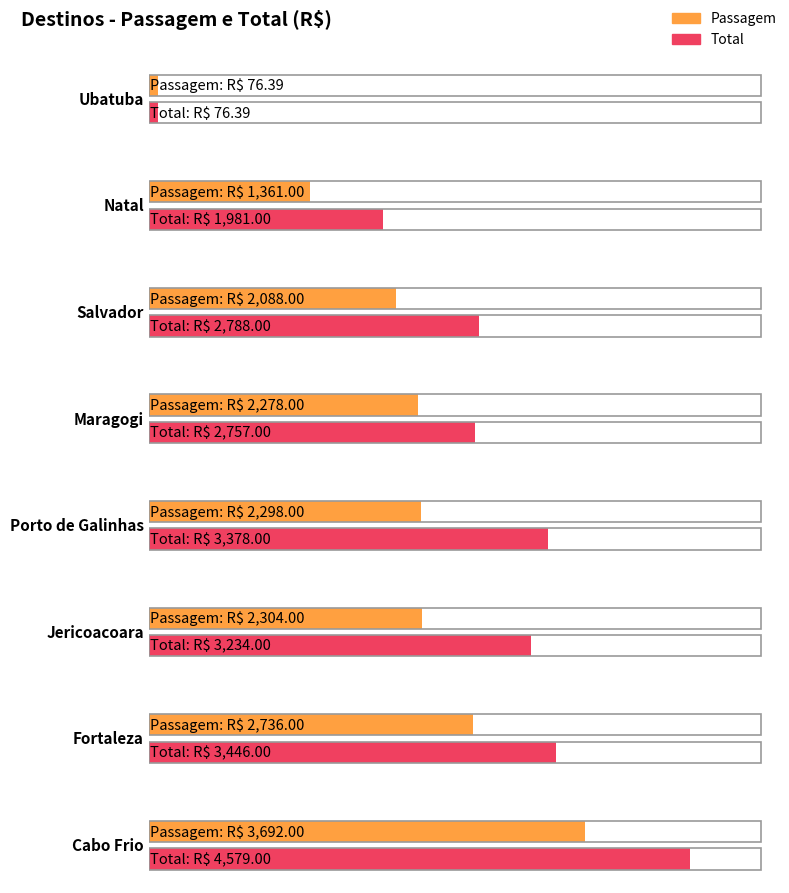

Which has a higher value, Cabo Frio or Porto de Galinhas?

Cabo Frio